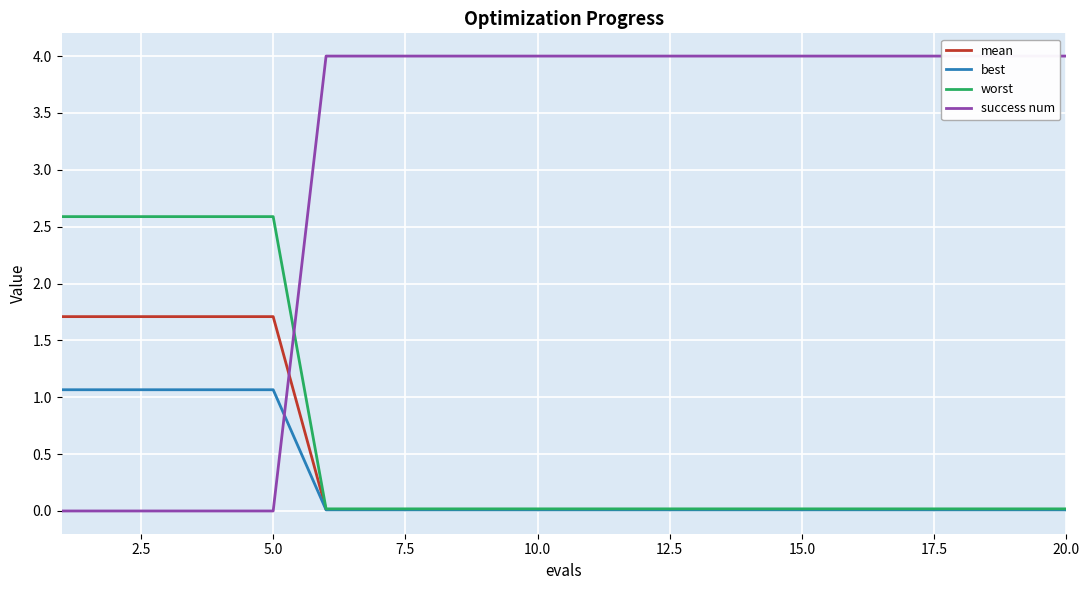

Is it true that worst equals 0.0 at 15.0?

True